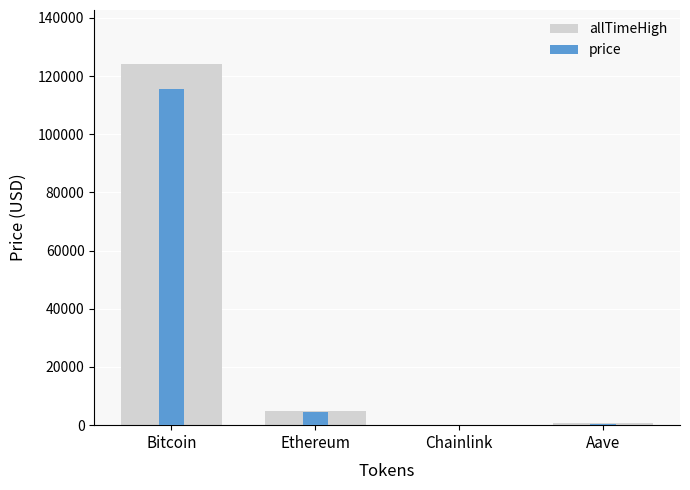

Reading left to right, extract all data points from this chart.

allTimeHigh: 124128.0	4946.1	52.7	661.7
price: 115584.0	4466.7	23.4	298.1